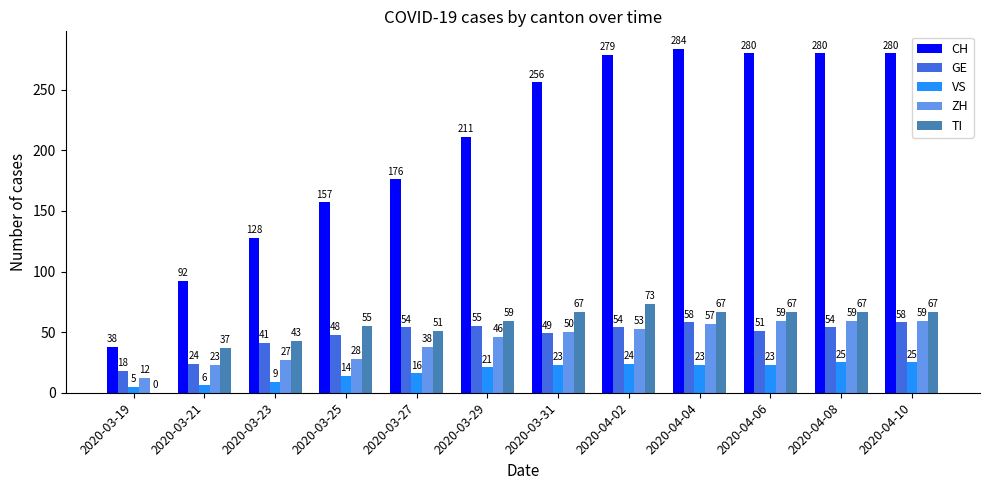

What is the sum of the GE values at 2020-03-27 and 2020-03-23?

95